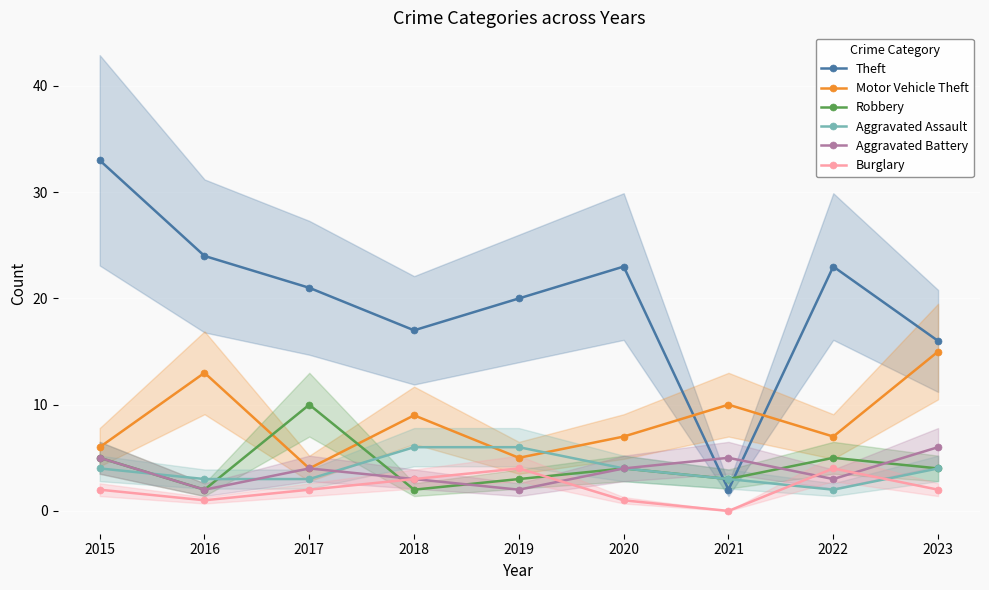

Where do Aggravated Assault and Theft first cross each other?

2020 and 2021